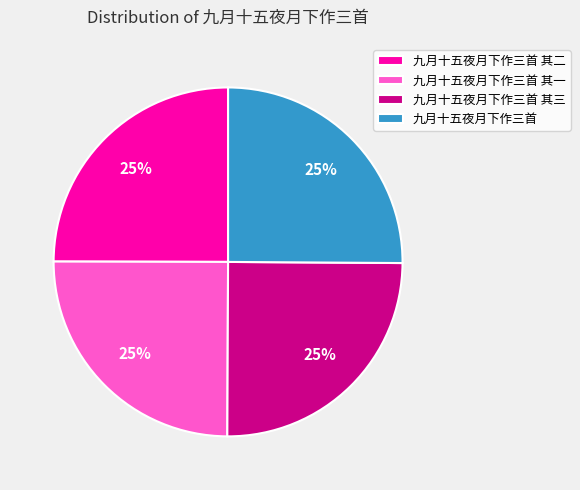

What is the ratio of the value at 九月十五夜月下作三首 to the value at 九月十五夜月下作三首 其二?

1.0